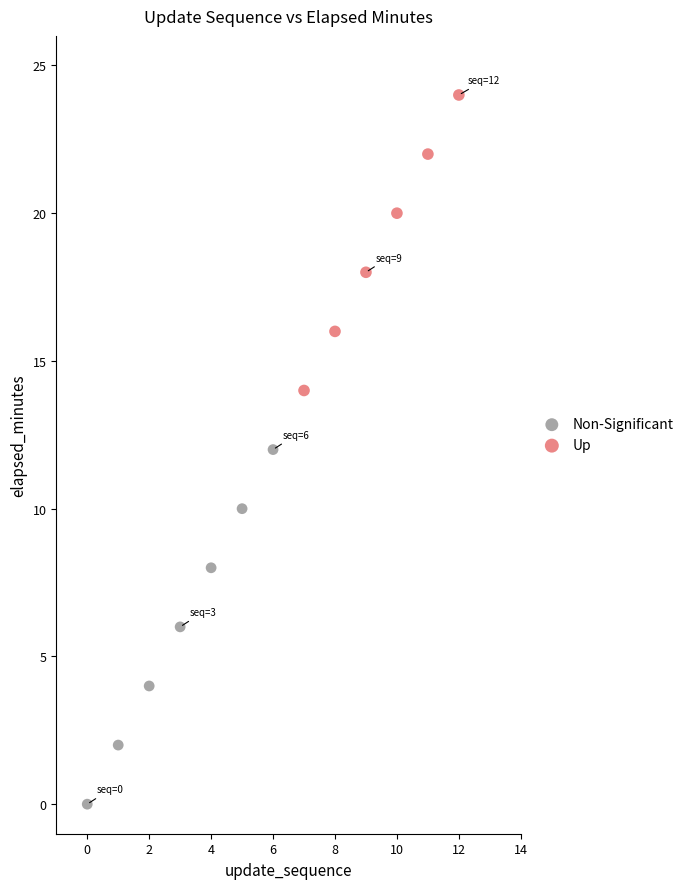

Which series contains the highest Y value?

Up